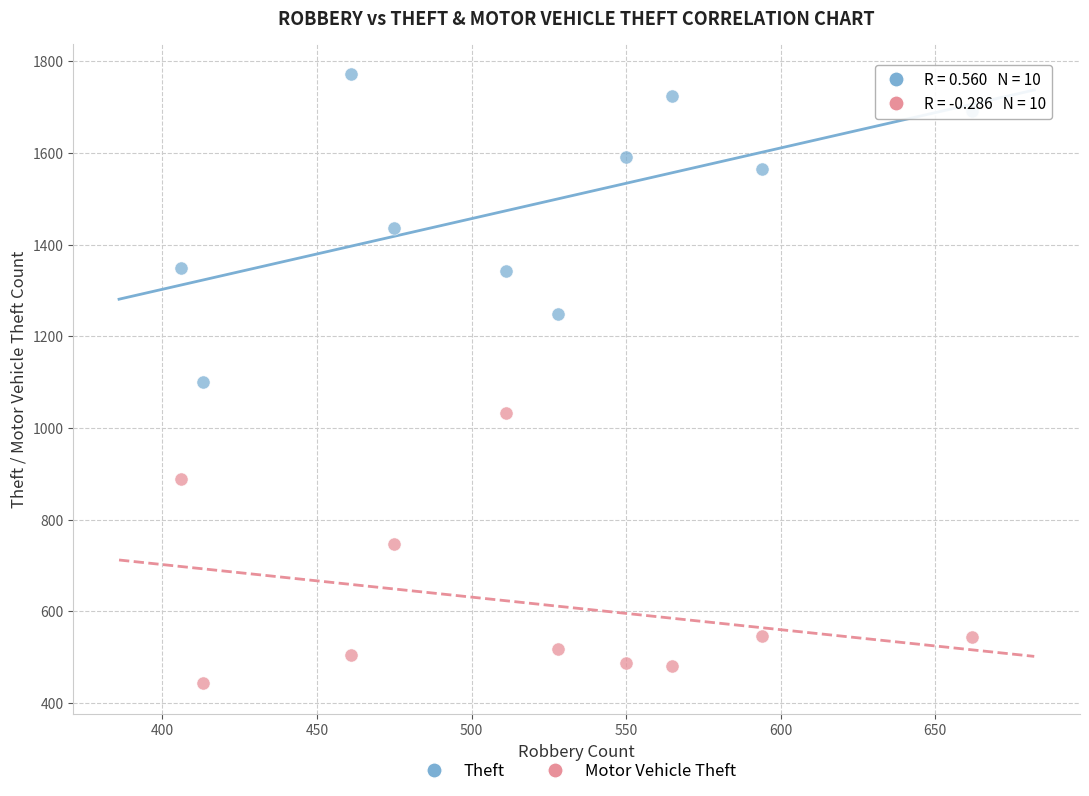

Which series reaches the minimum Y coordinate?

Motor Vehicle Theft